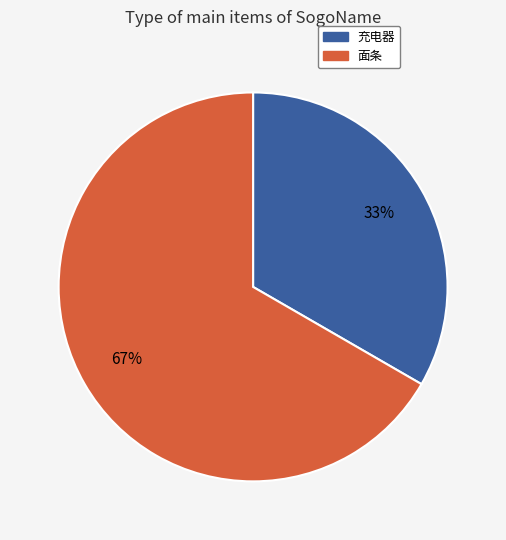

Combined, do 面条 and 充电器 account for over 50%?

Yes